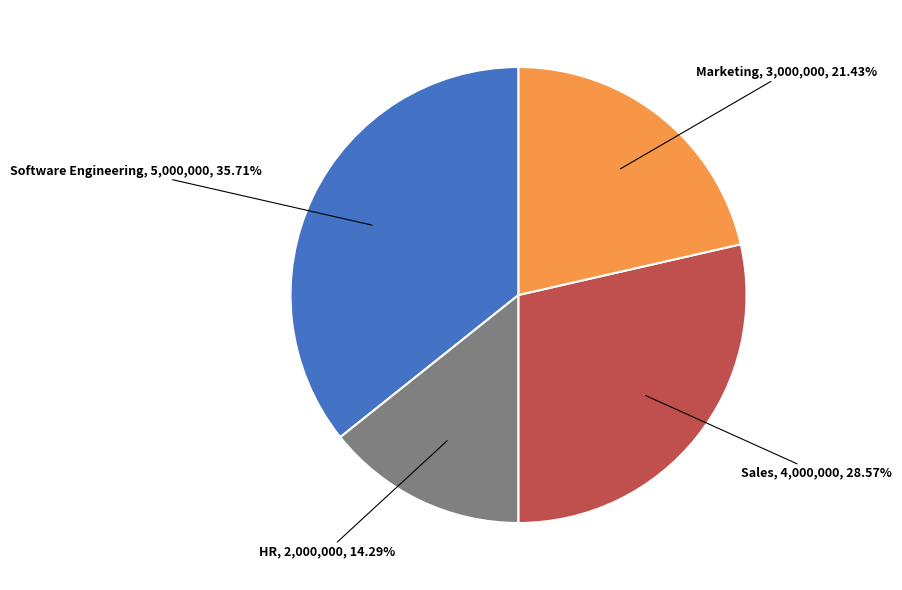

Does any single category account for the majority?

No